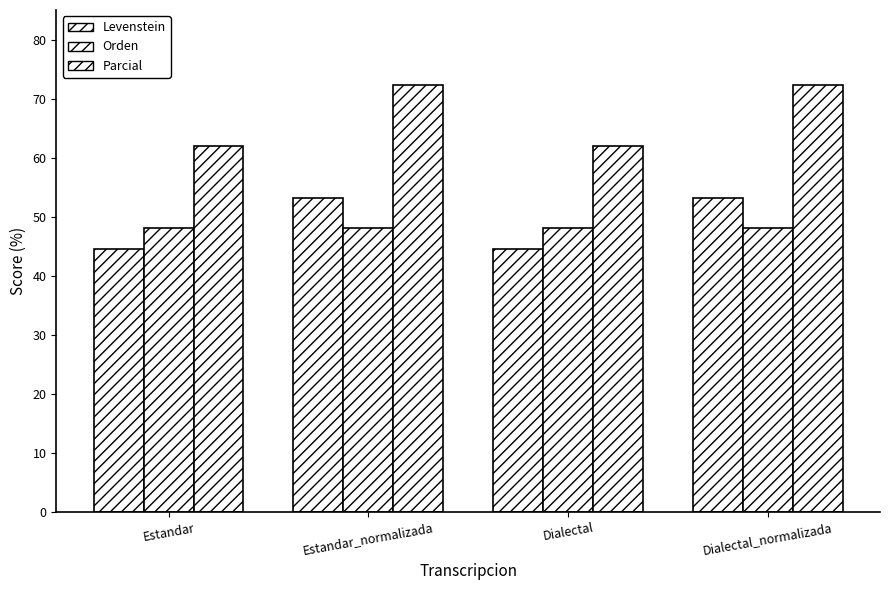

List the series in order of their peak value, lowest first.

Orden, Levenstein, Parcial